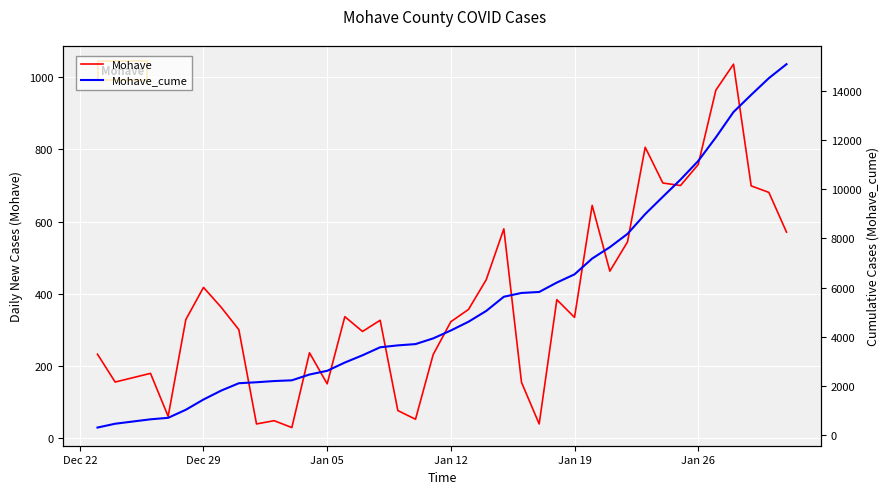

Which series changed the most between Dec 22 and Jan 26?

Mohave_cume